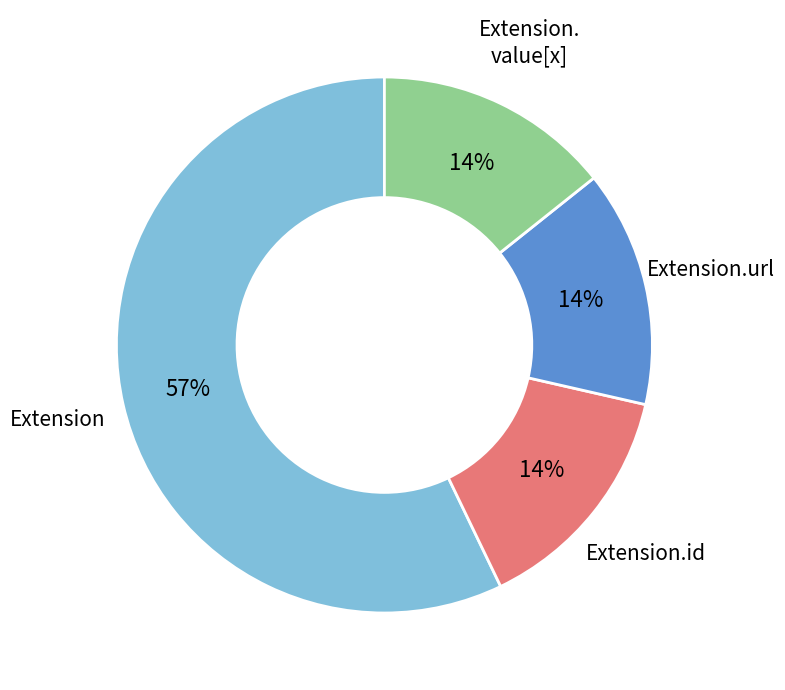

Is there a majority slice in this chart?

Yes